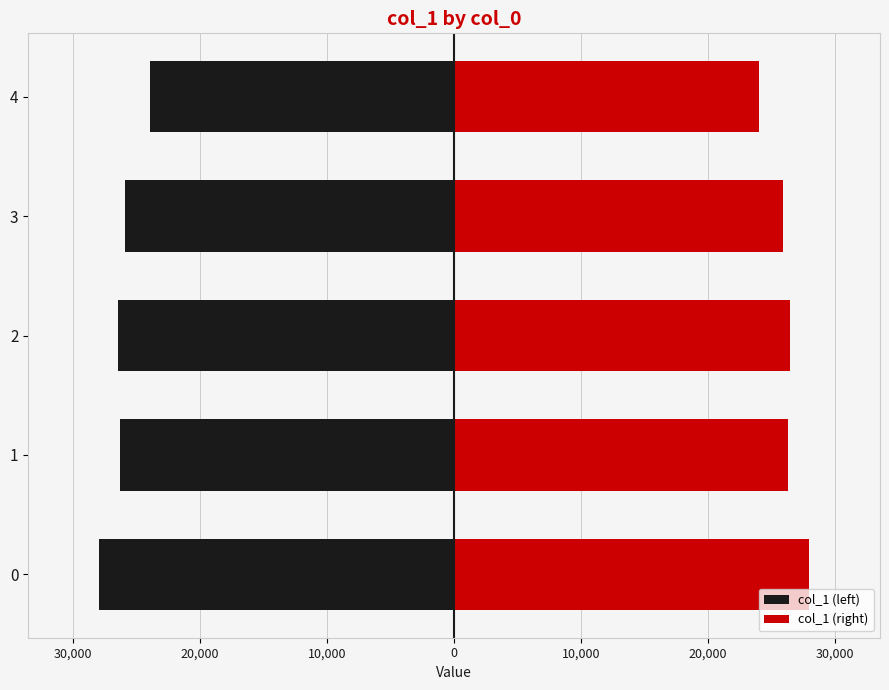

What are all the series names shown in the legend?

col_1 (left), col_1 (right)